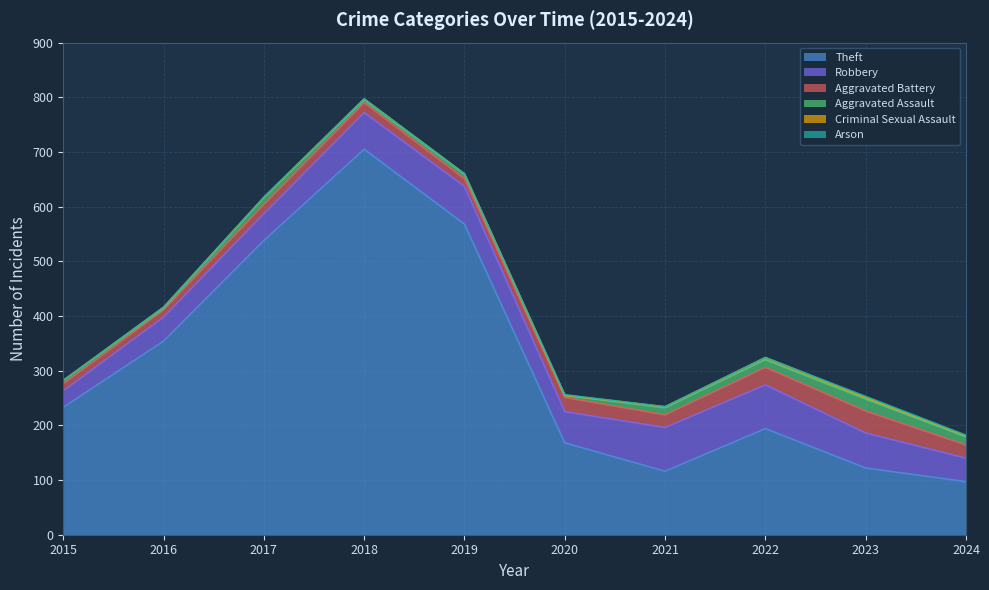

What are all the series names shown in the legend?

Theft, Robbery, Aggravated Battery, Aggravated Assault, Criminal Sexual Assault, Arson